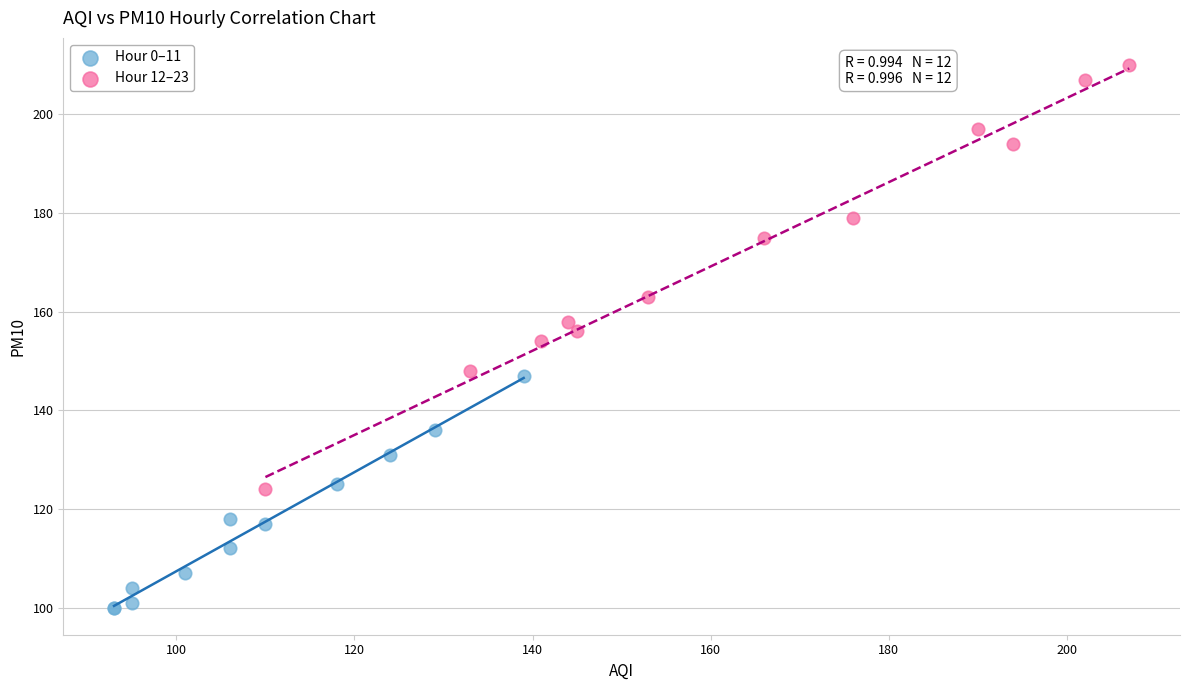

Which series contains the highest Y value?

Hour 12–23